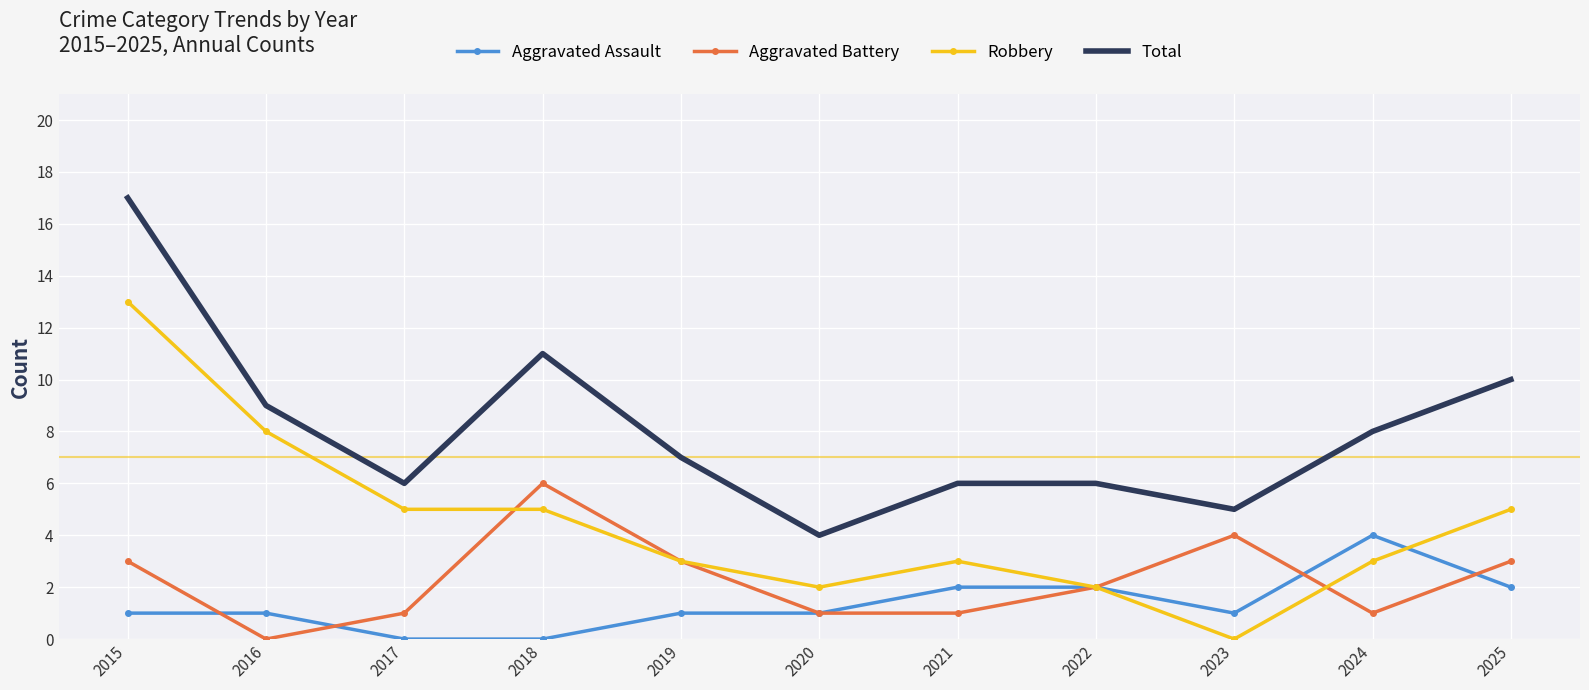

True or false: Robbery and Total cross at least once.

False